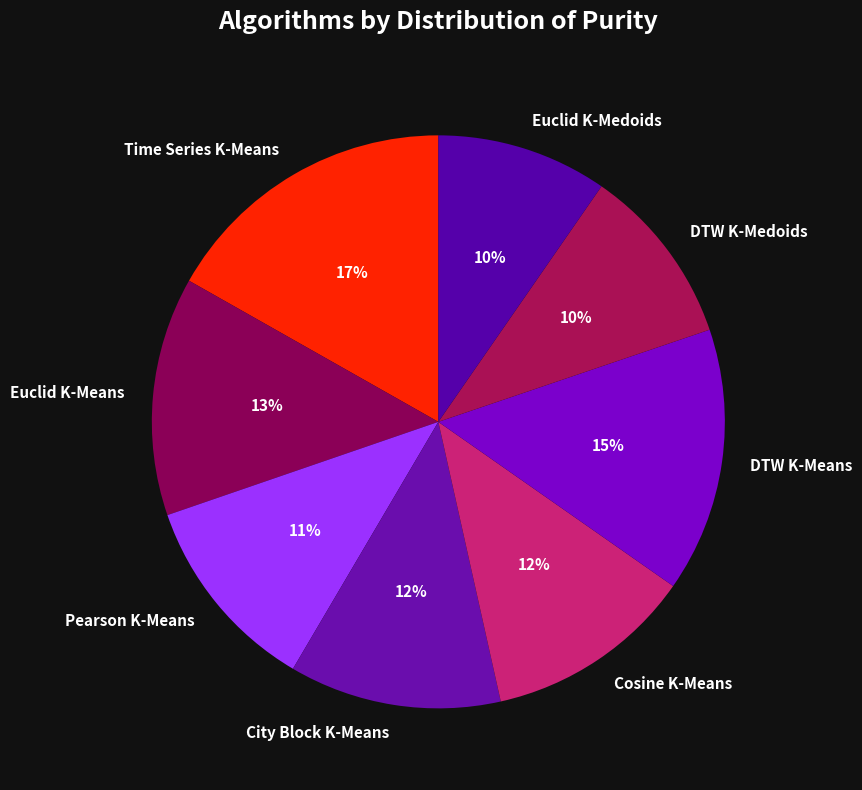

Count the number of slices in the pie.

8